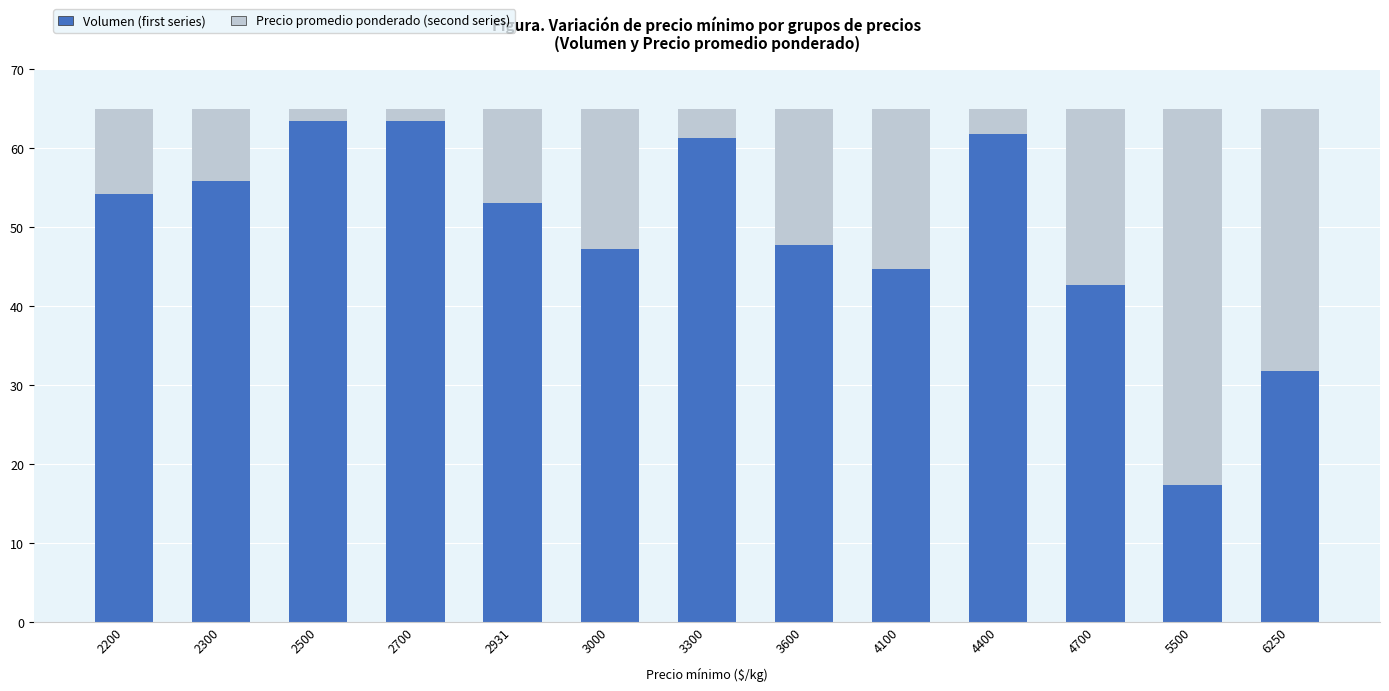

What is the total value across all series at 6250?

65.0